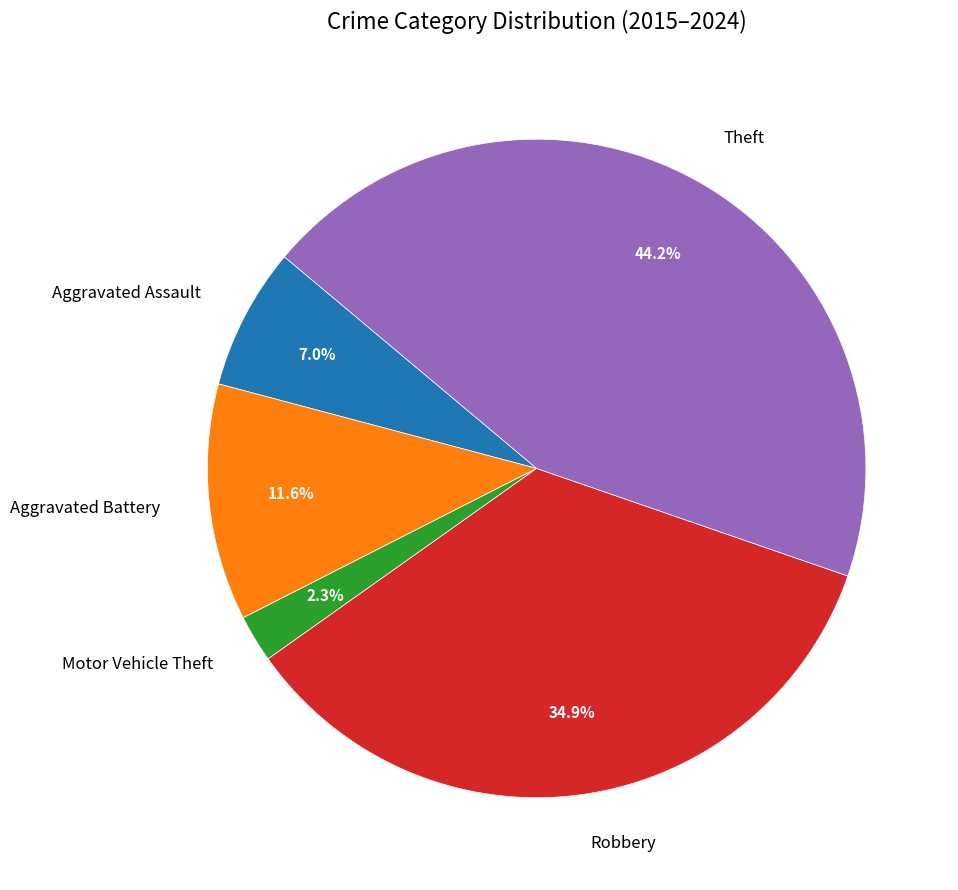

What portion of the pie excludes Motor Vehicle Theft?

97.7%